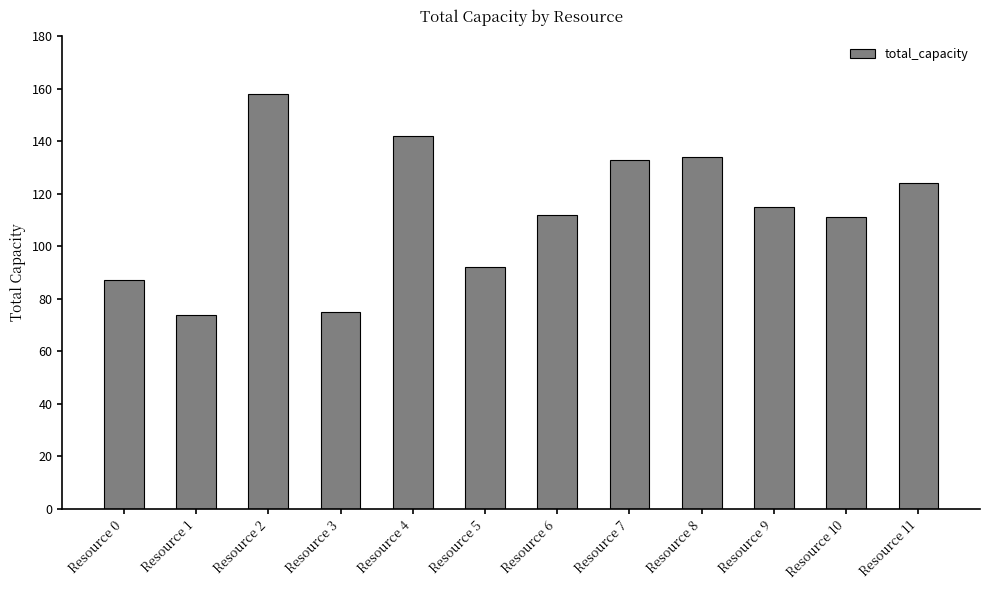

Where is the data nearest to the value 116?

Resource 9